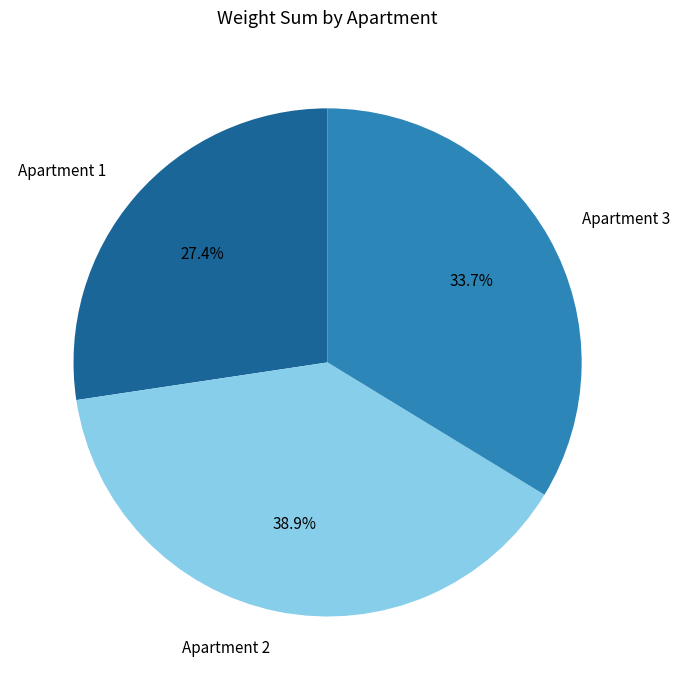

True or false: Apartment 1 accounts for 17% of the total.

False